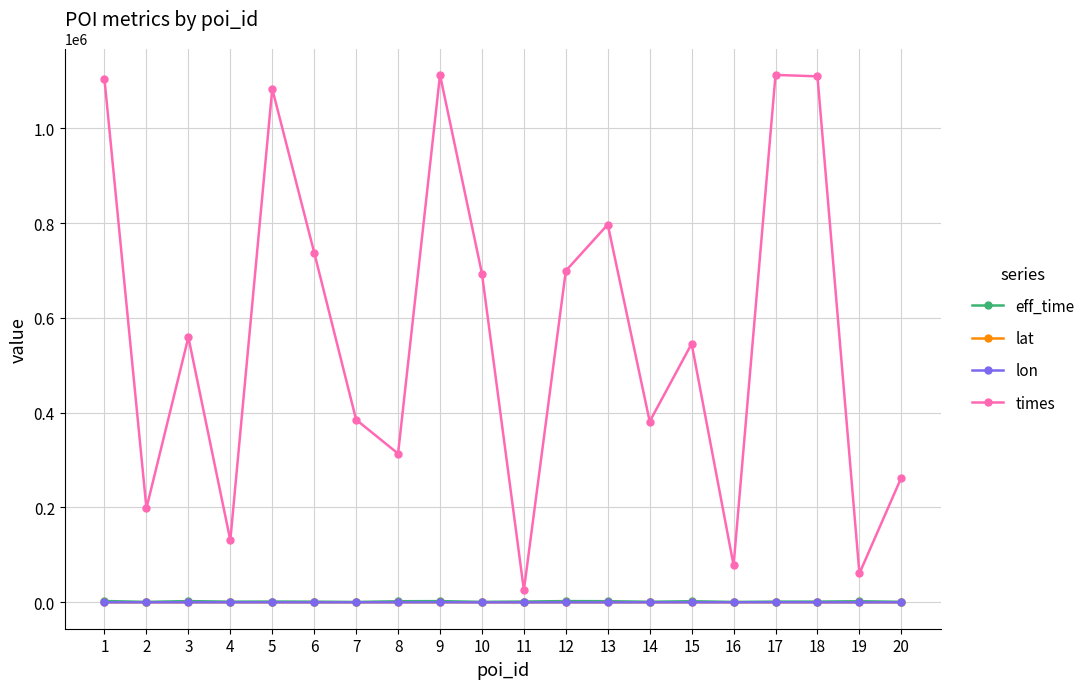

Count the number of categories in the chart.

20